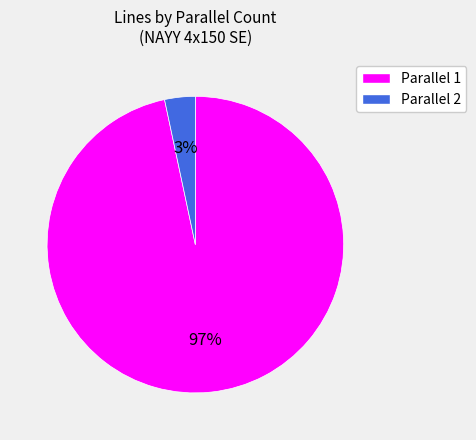

To the nearest percent, what is the combined percentage of Parallel 1 and Parallel 2?

100%